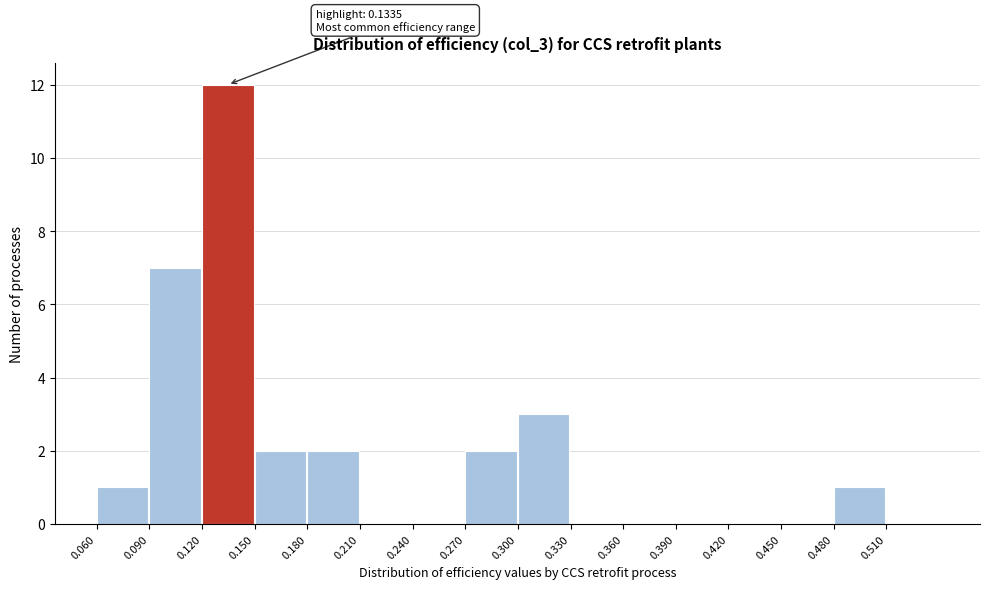

Over which range of the x-axis is the bar tallest?

0.12 to 0.15